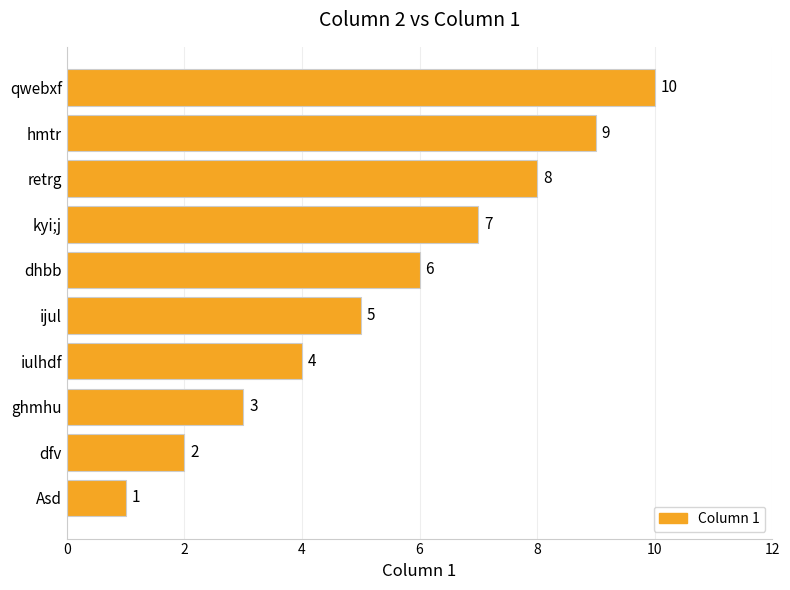

At which label is the value closest to 5?

ijul